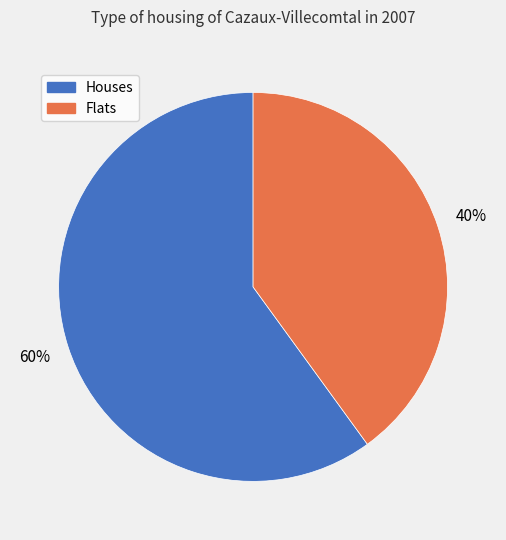

To the nearest percent, what is the difference between the largest and smallest slice percentages?

20%